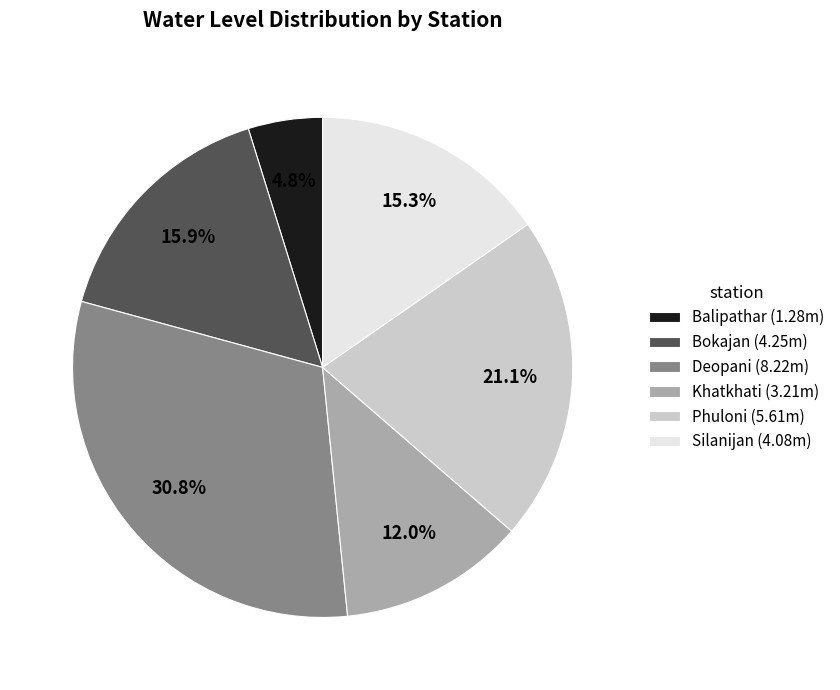

To the nearest percent, what portion does Khatkhati represent?

12%